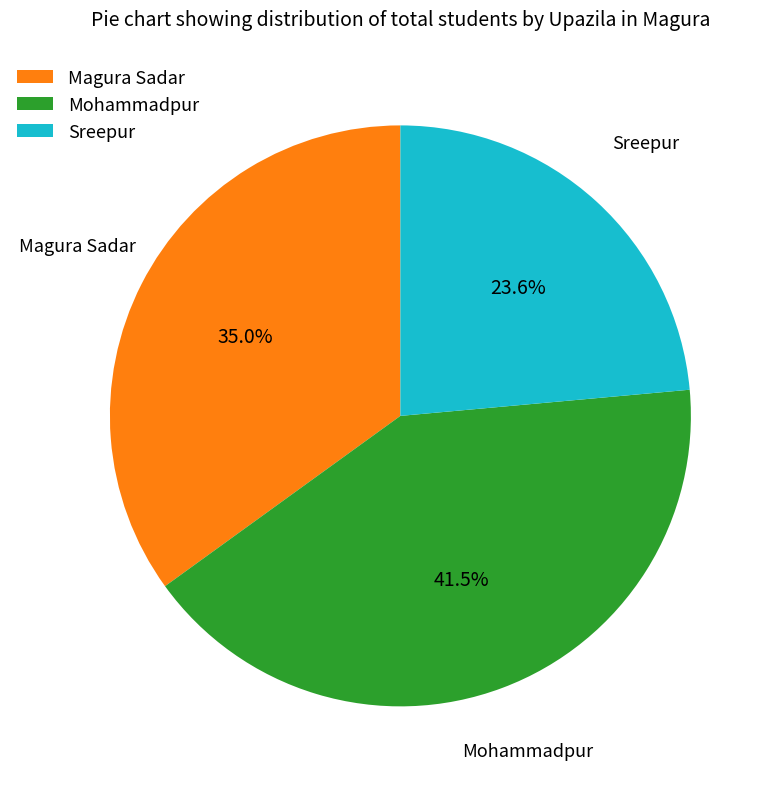

Count the number of slices in the pie.

3